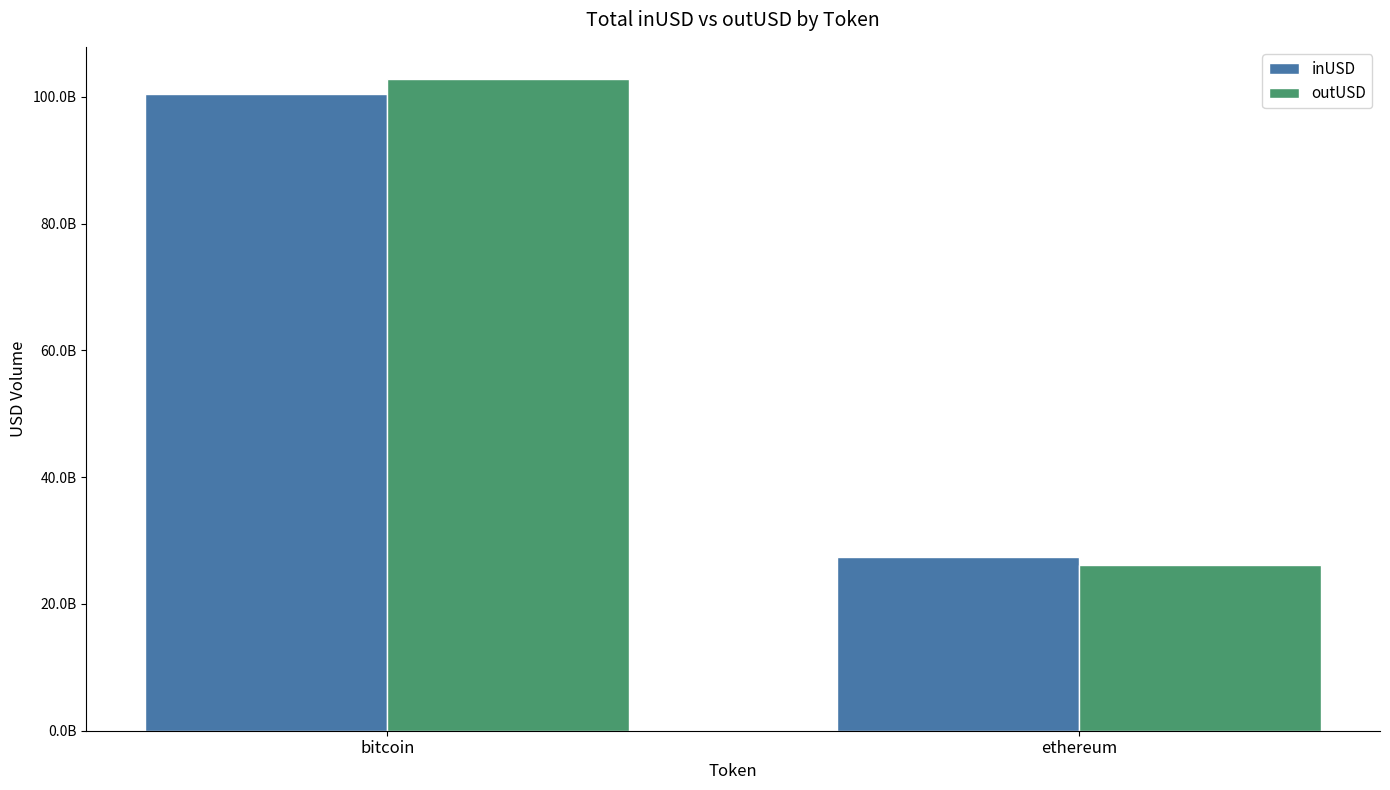

Reading left to right, extract all data points from this chart.

inUSD: bitcoin=100445412842.7	ethereum=27334239591.4
outUSD: bitcoin=102750508492.3	ethereum=26219447648.2